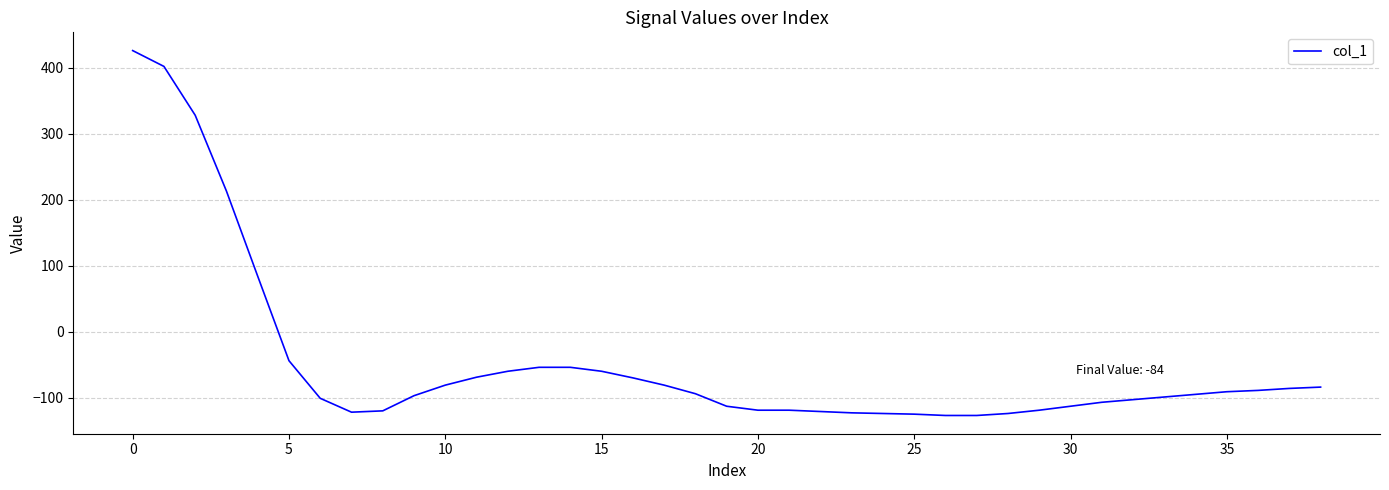

What is the greatest value displayed?

426